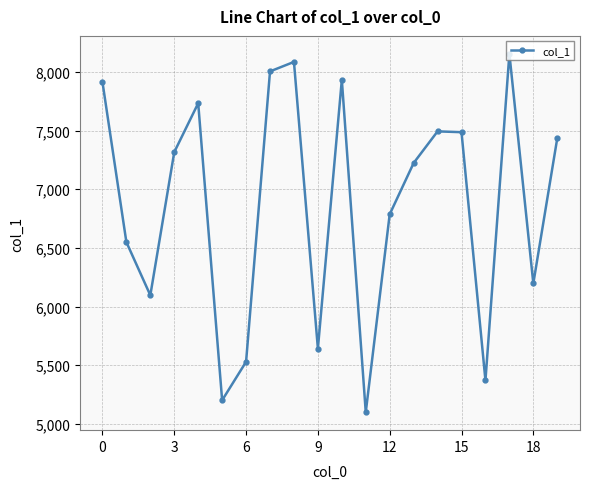

How many lines are shown in the chart?

1